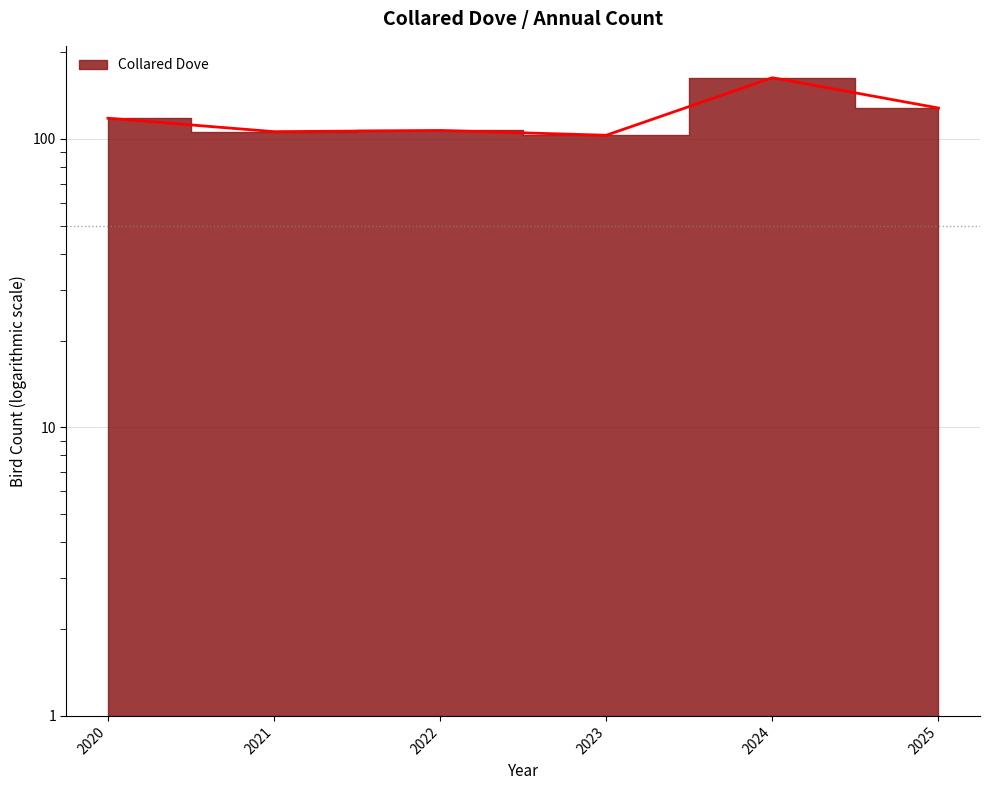

What is the value of the 6th point from the left?

128